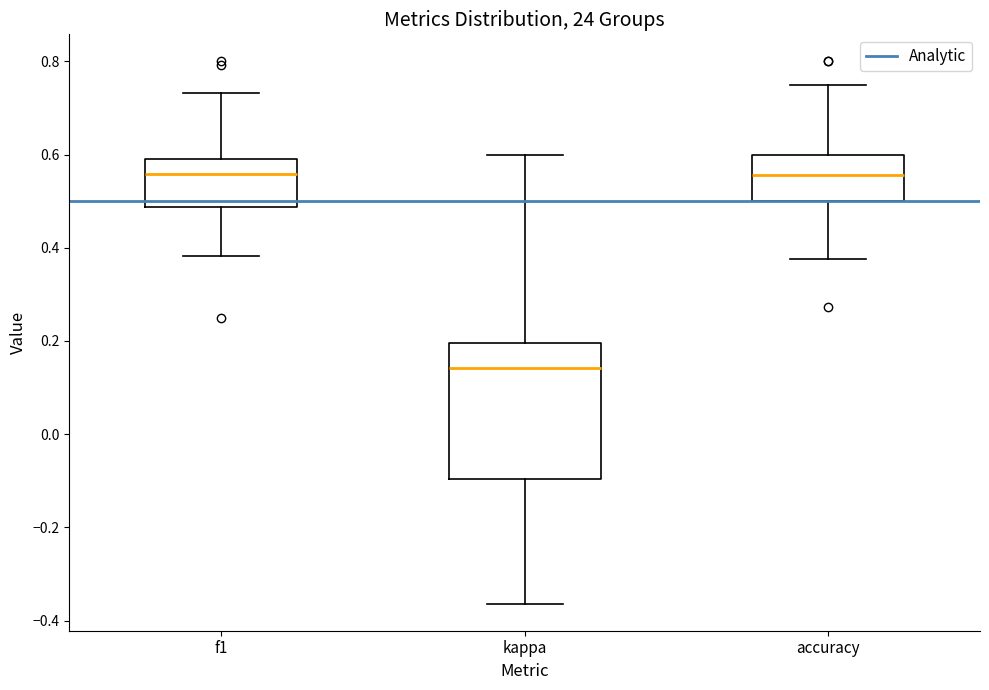

Comparing the boxes themselves (not the whiskers), which one is the tallest?

kappa